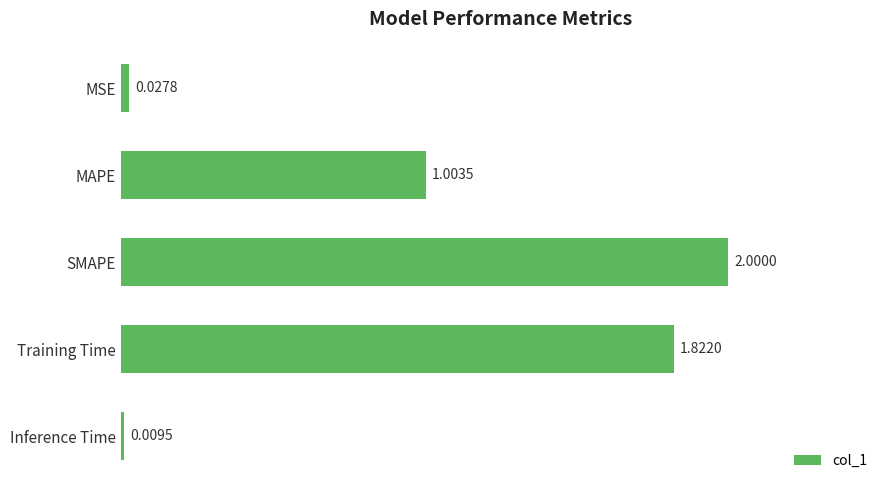

Does the chart contain any negative values?

No